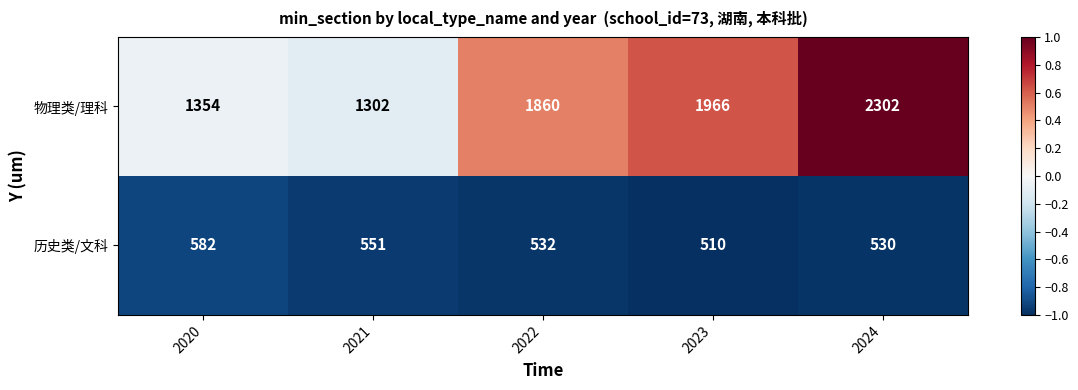

Is the value of 物理类/理科 at 2020 greater than the value of 历史类/文科 at 2023?

Yes